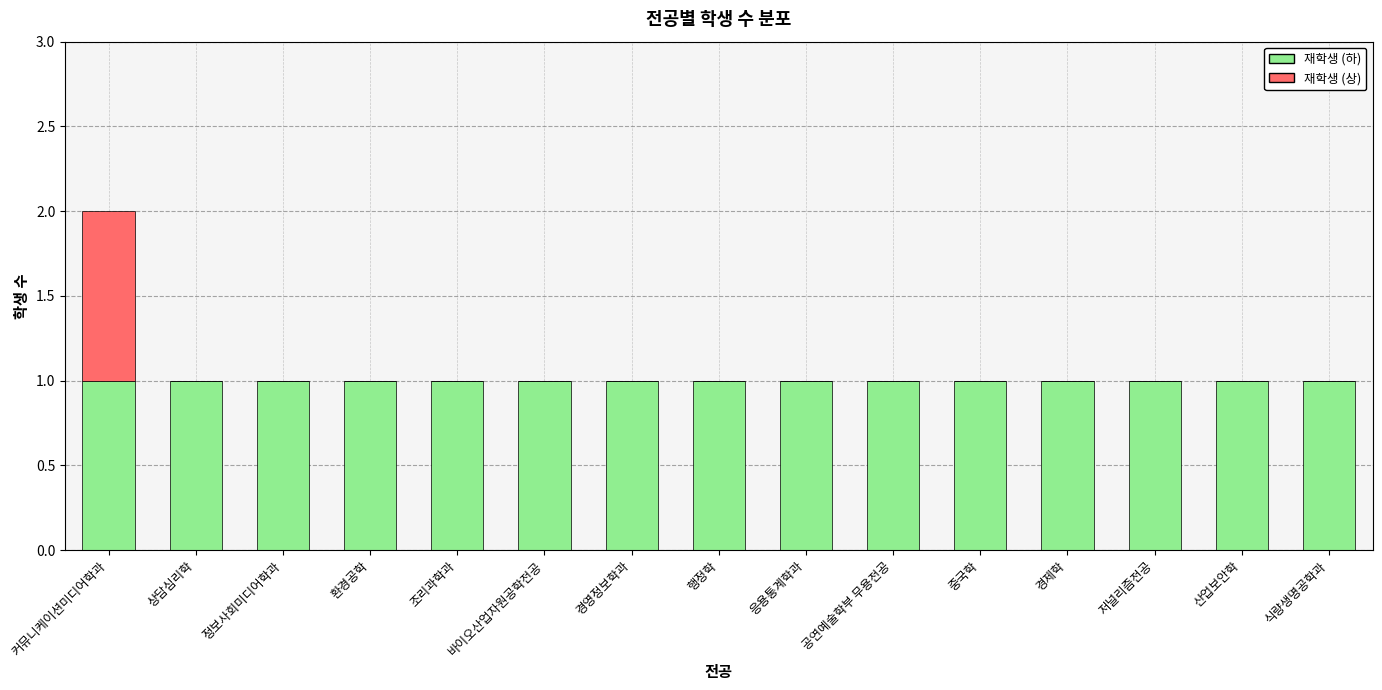

The 재학생 (하) series shows 1 at 상담심리학. True or false?

True